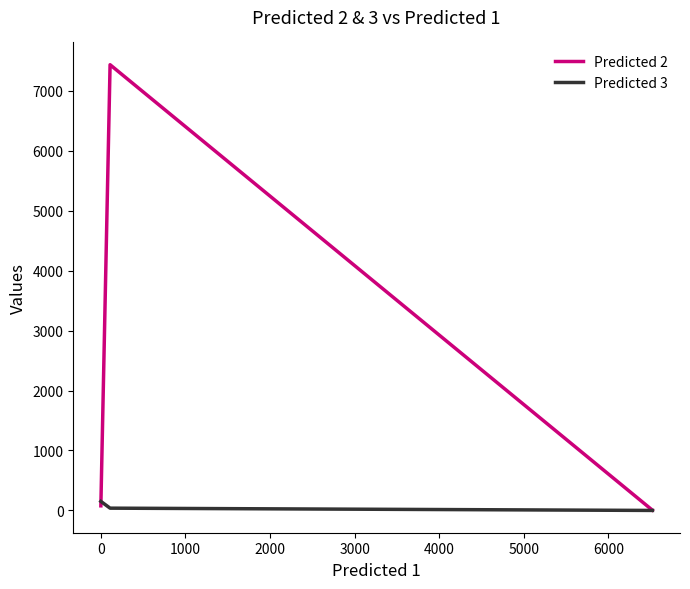

Count the number of categories in the chart.

3